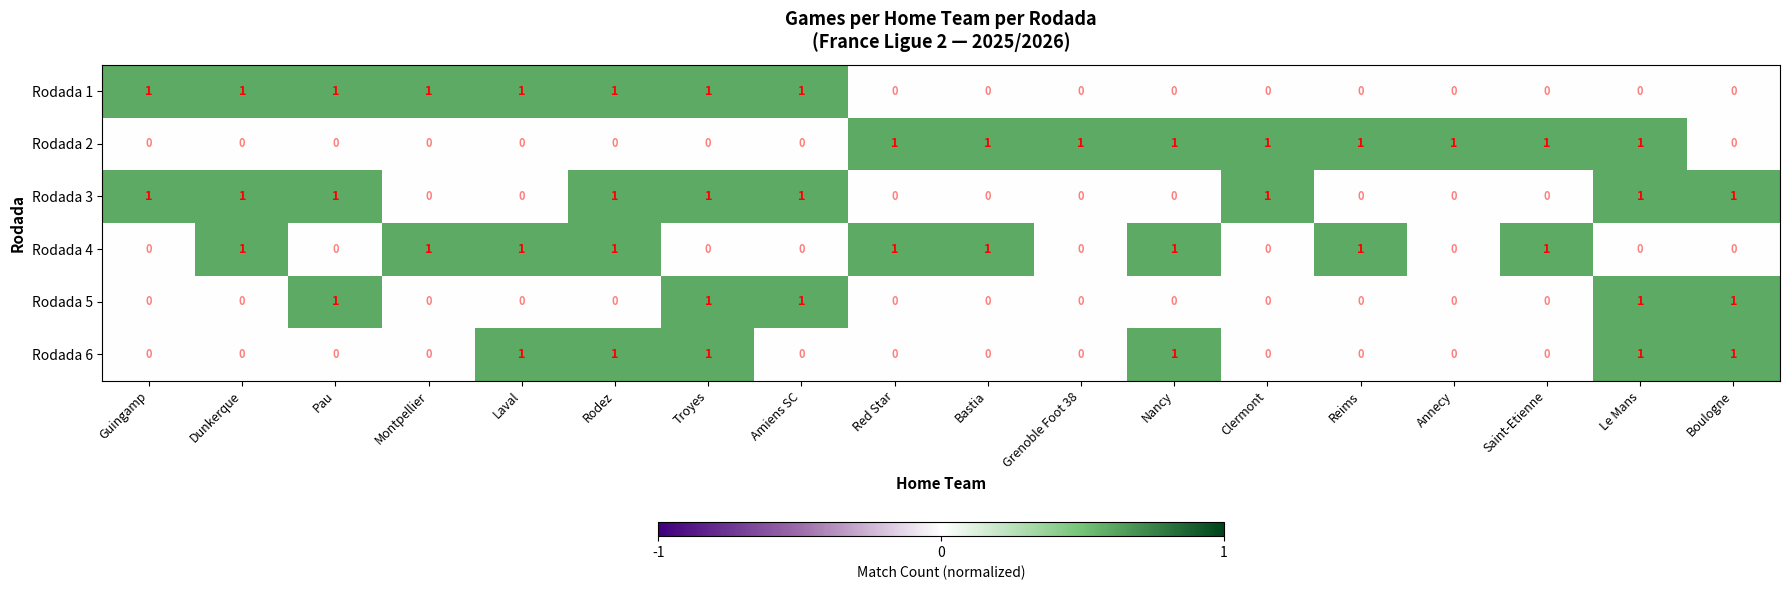

What is the sum of all Rodada 5 values?

5